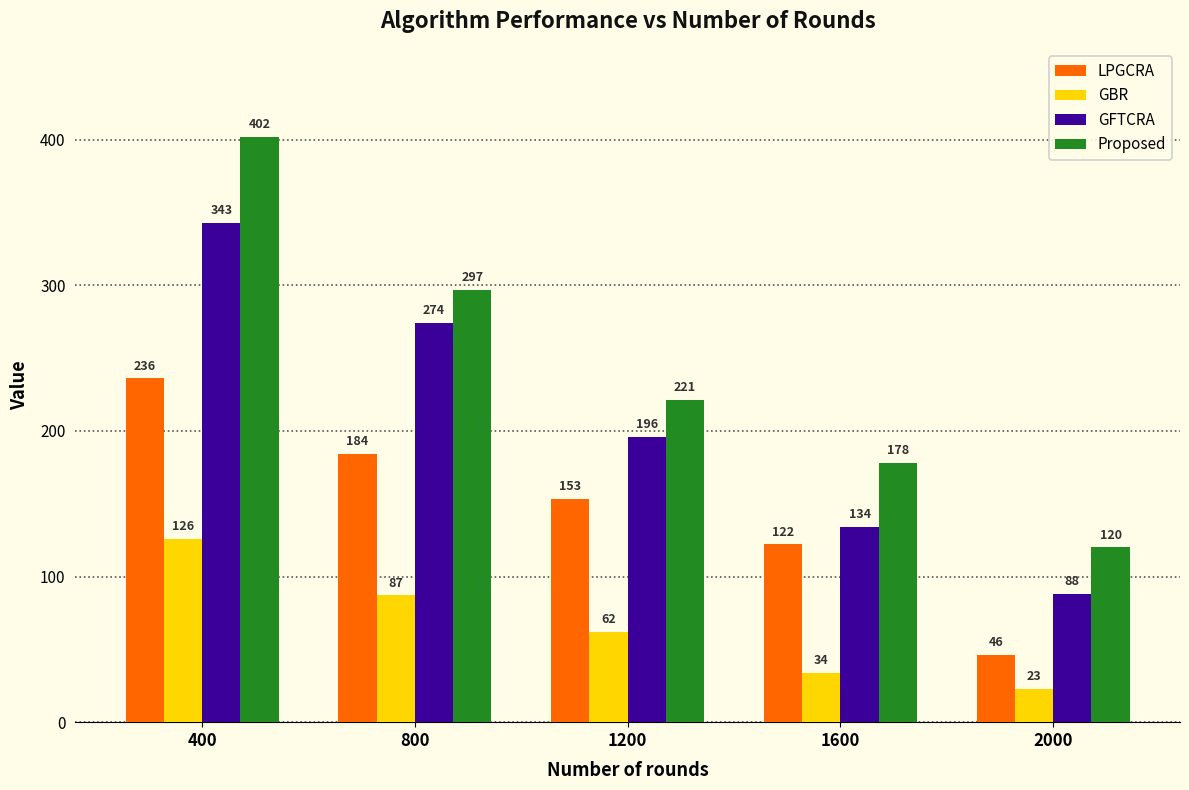

Which series has the largest range (max minus min)?

Proposed